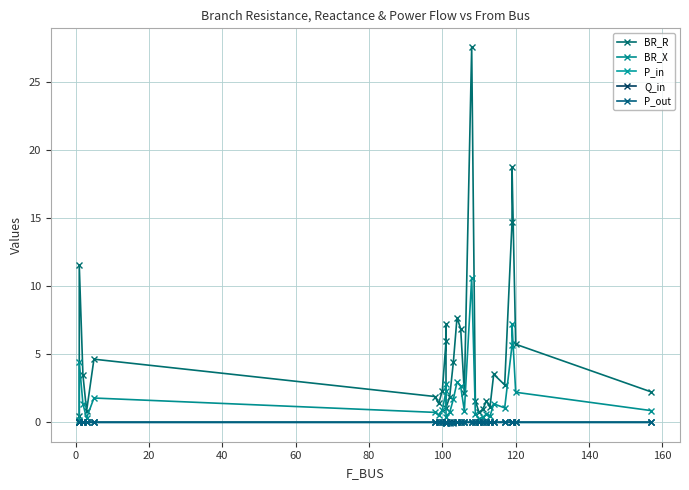

How many interior local peaks does the P_out series have?

7